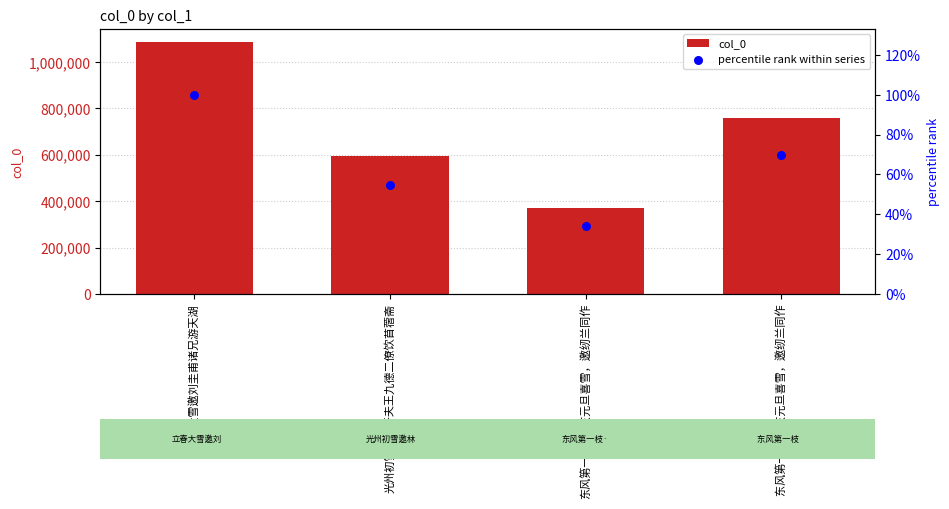

What is the total value across all series at 立春大雪邀刘圭甫诸兄游天湖?

1088319.0